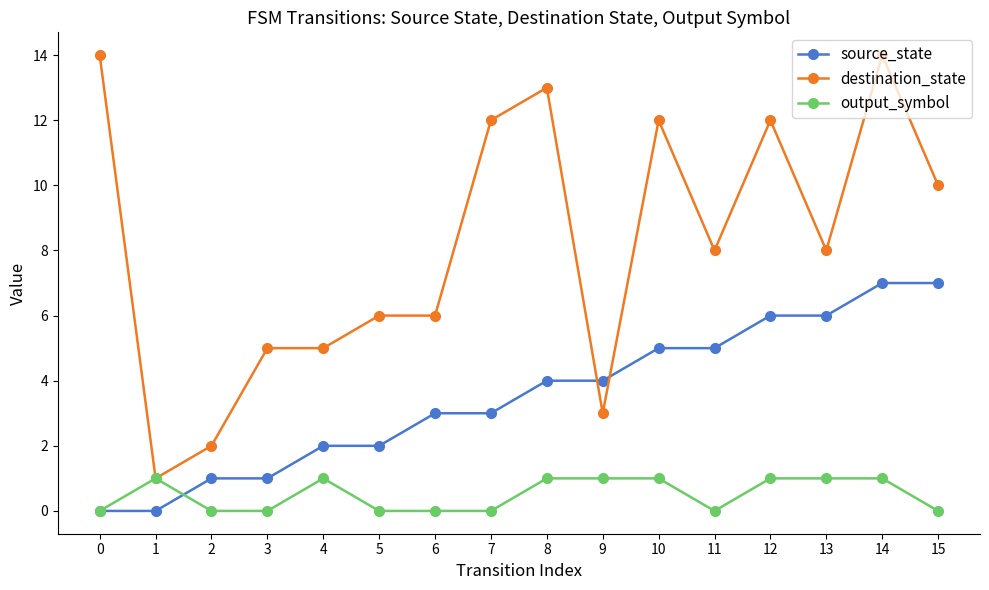

Which series ends up on top after the final intersection of source_state and destination_state?

destination_state